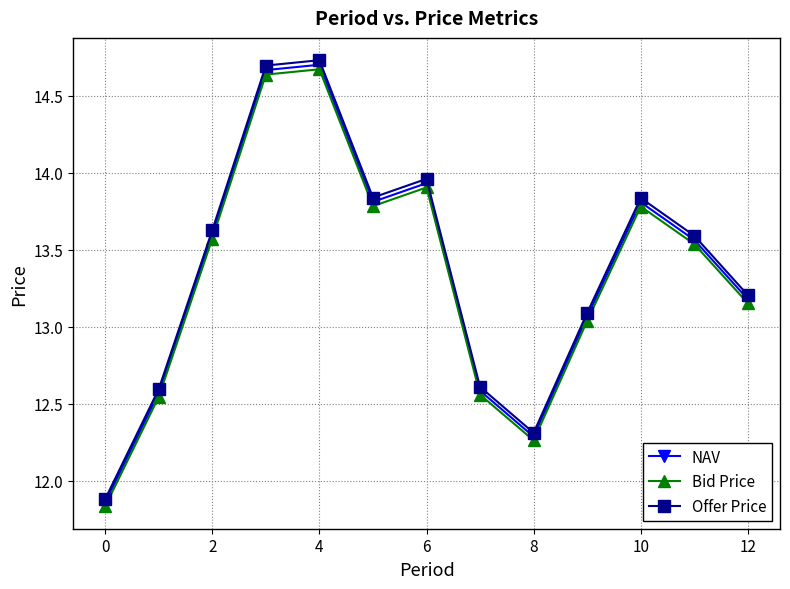

How many interior local peaks does the Offer Price series have?

3